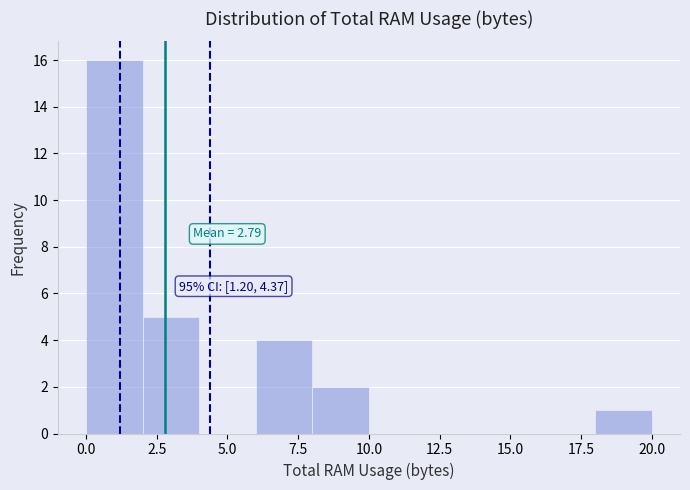

Which range on the x-axis has the tallest bar?

0 to 2